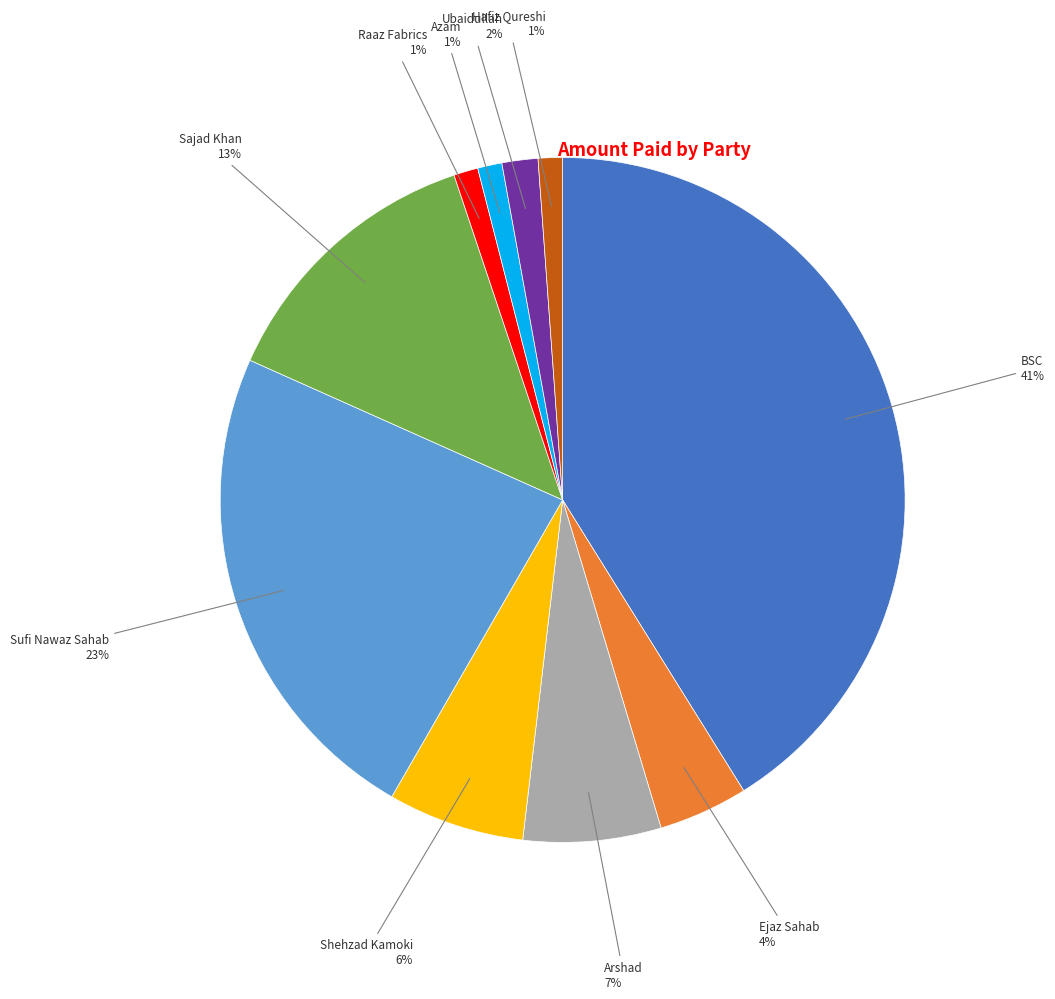

How many slices are in this pie chart?

10